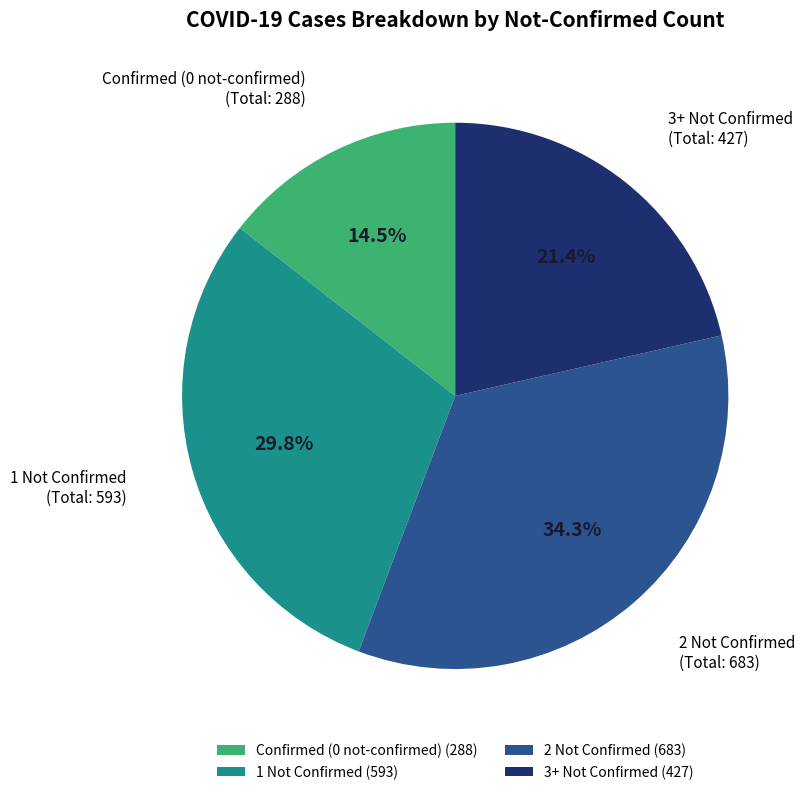

What portion of the pie excludes 3+ Not Confirmed?

78.6%